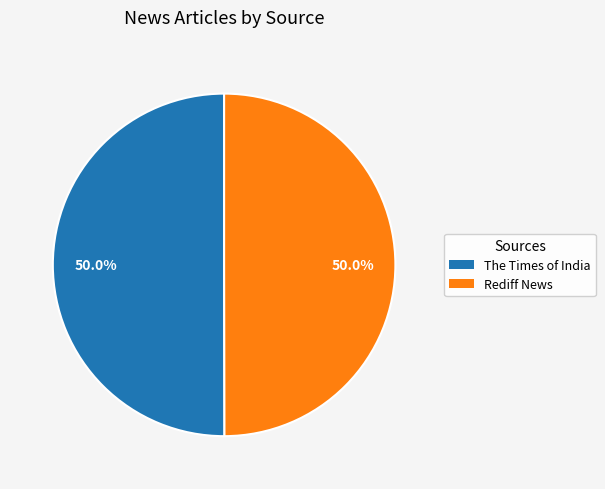

Combined, do Rediff News and The Times of India account for over 50%?

Yes